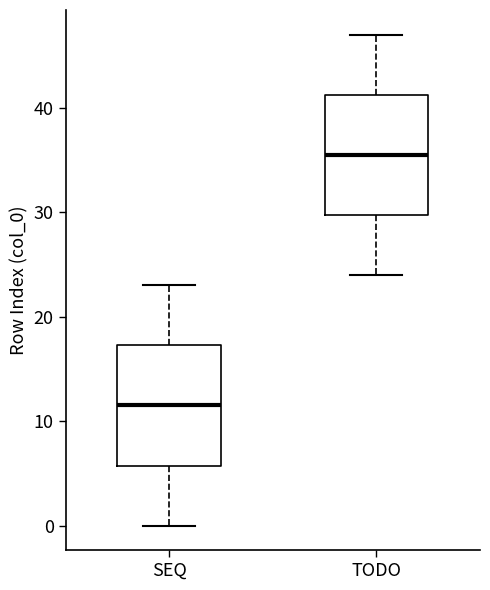

Reading left to right, read every box against the y-axis: the position of its median line, the range the box covers, and the ends of its whiskers. The values are not printed on the chart, so give them approximately, as read against the axis.

SEQ: median 12, box 6 to 17, whiskers 0 to 23
TODO: median 36, box 30 to 41, whiskers 24 to 47